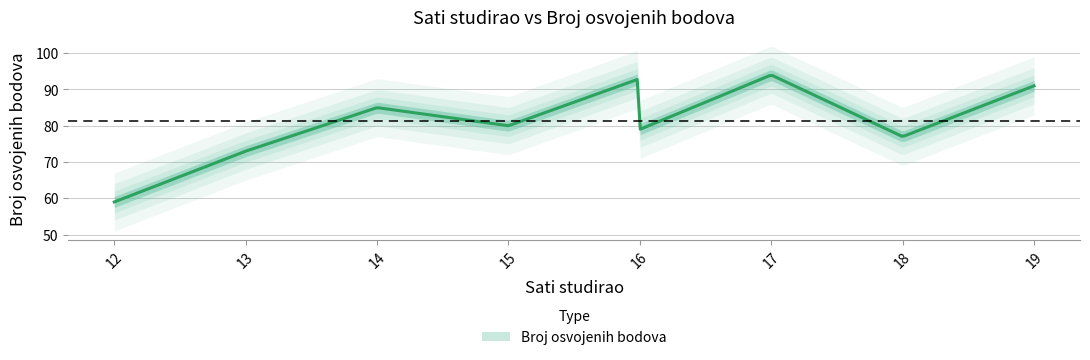

What is the ratio of the value at 12 to the value at 16?

0.6